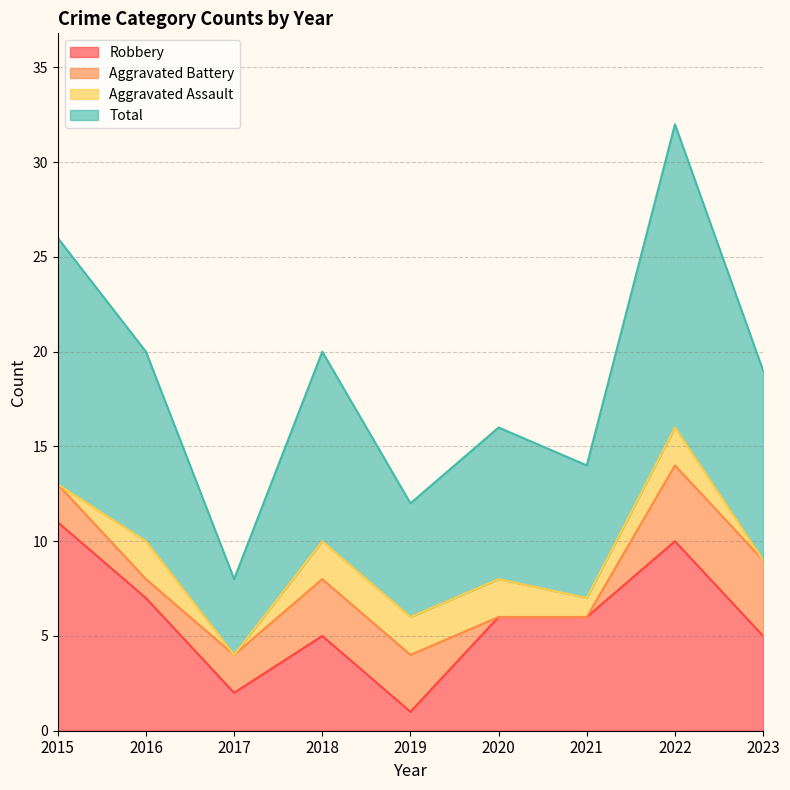

The value of Robbery at 2015 is 18. True or false?

False